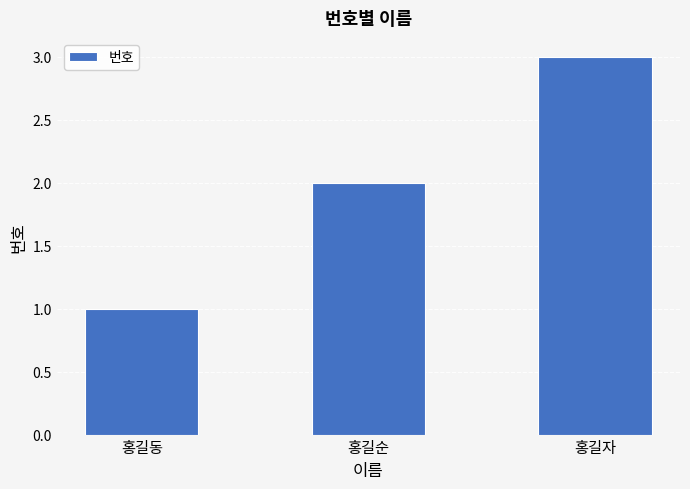

How many values are below 2?

1